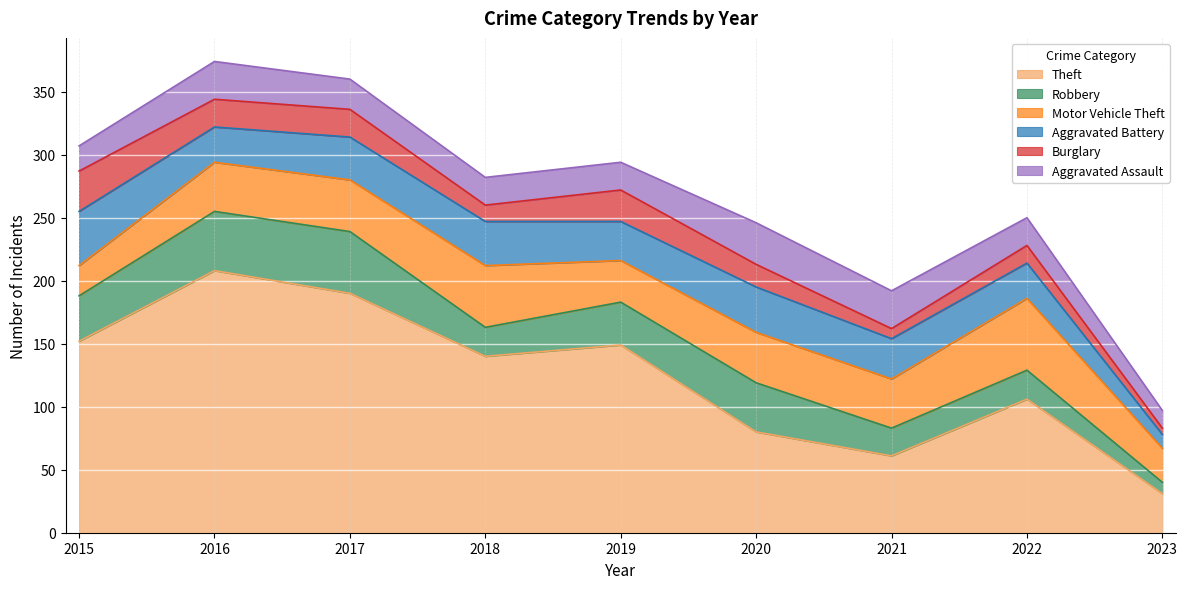

Which category has the lowest value in the Theft series?

2023